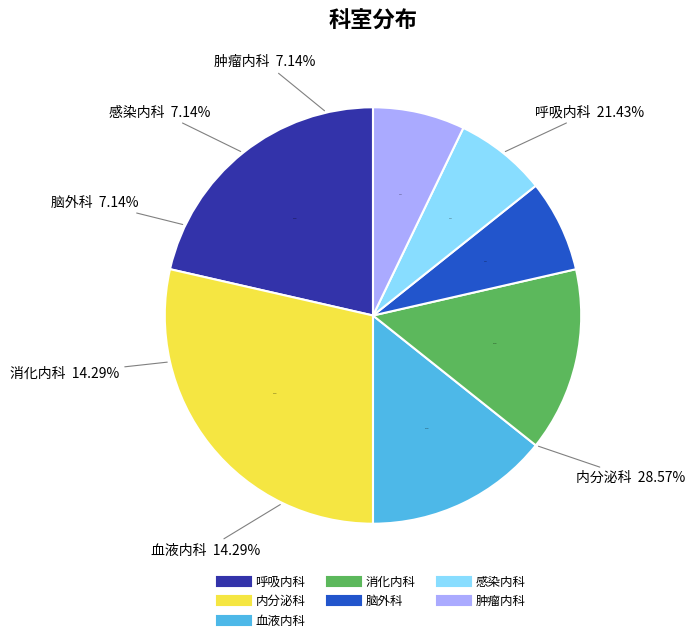

Does 呼吸内科 represent more than half of the total?

No